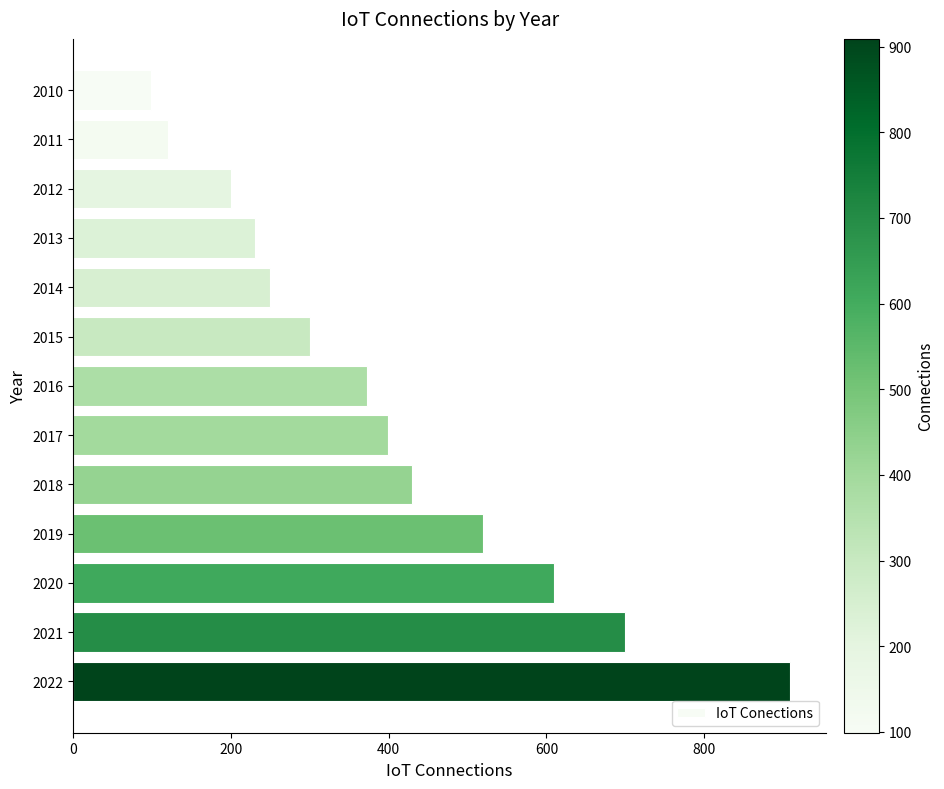

Rank the categories by value from lowest to highest.

2010, 2011, 2012, 2013, 2014, 2015, 2016, 2017, 2018, 2019, 2020, 2021, 2022